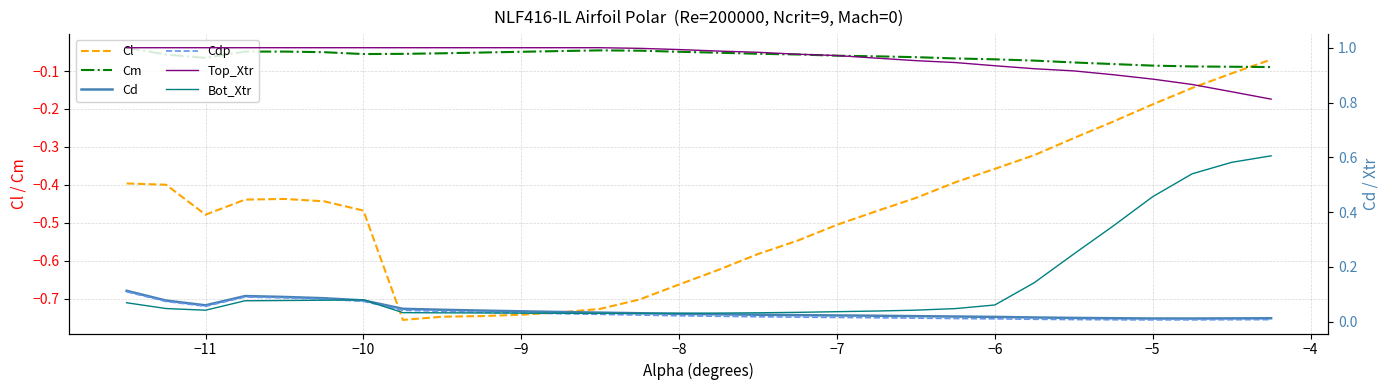

Is it true that Cl equals -1.0 at −9?

False